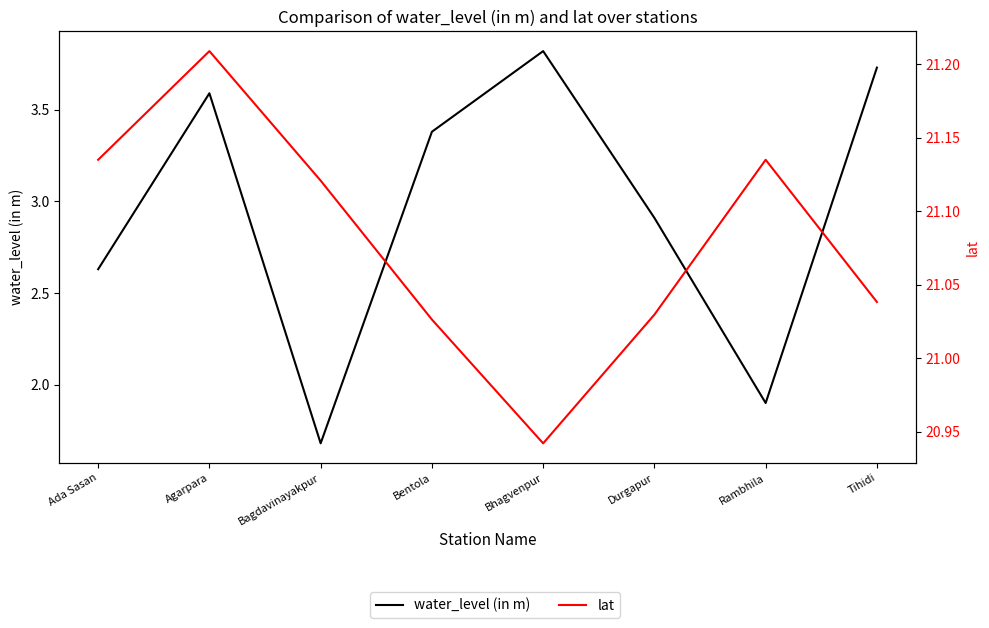

The value of water_level (in m) at Ada Sasan is 1.6. True or false?

False